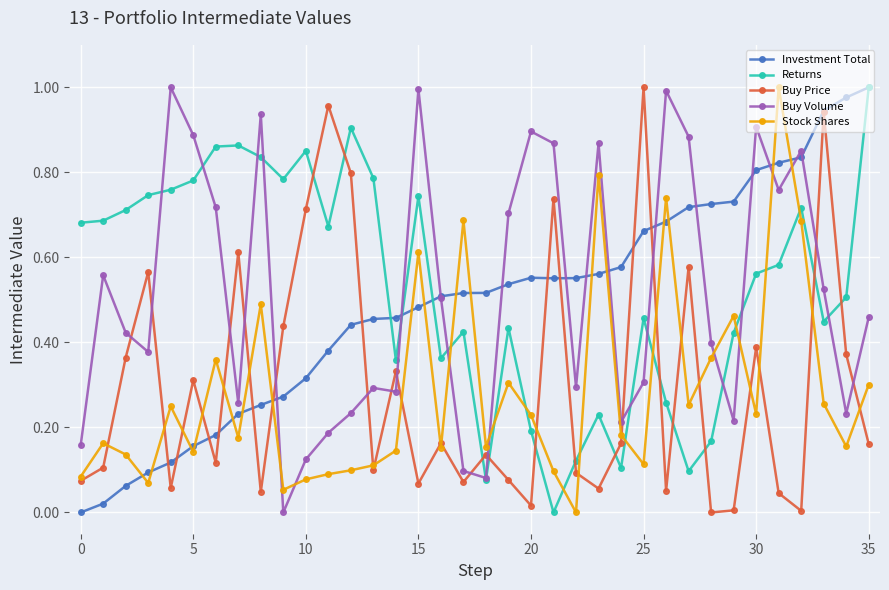

What are all the series names shown in the legend?

Investment Total, Returns, Buy Price, Buy Volume, Stock Shares